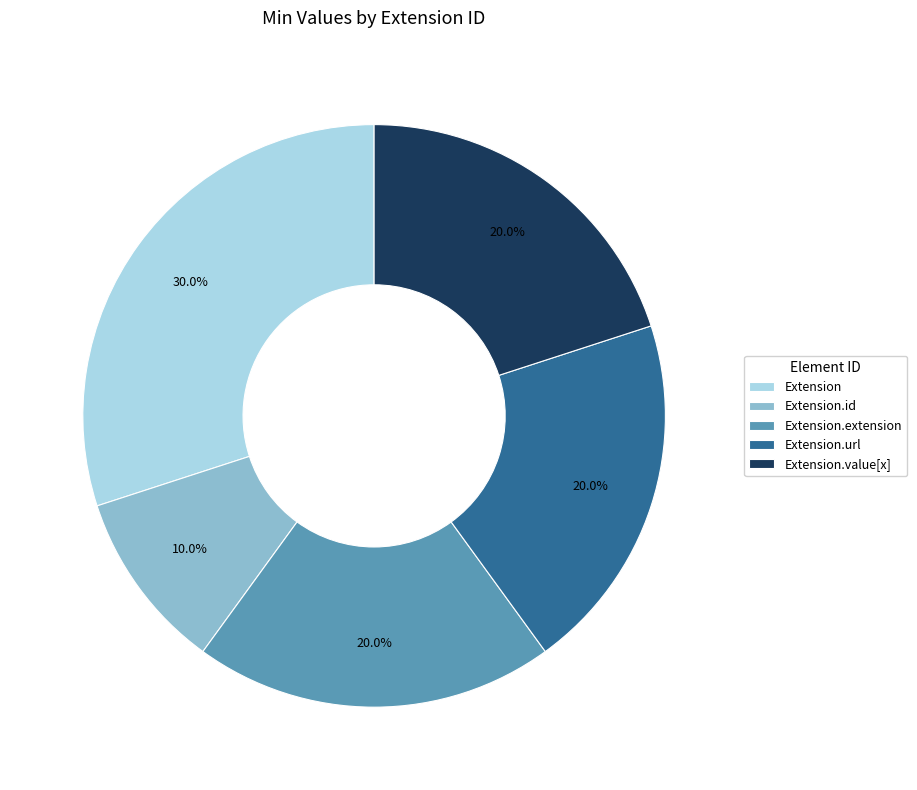

Which category has the biggest portion of the pie?

Extension